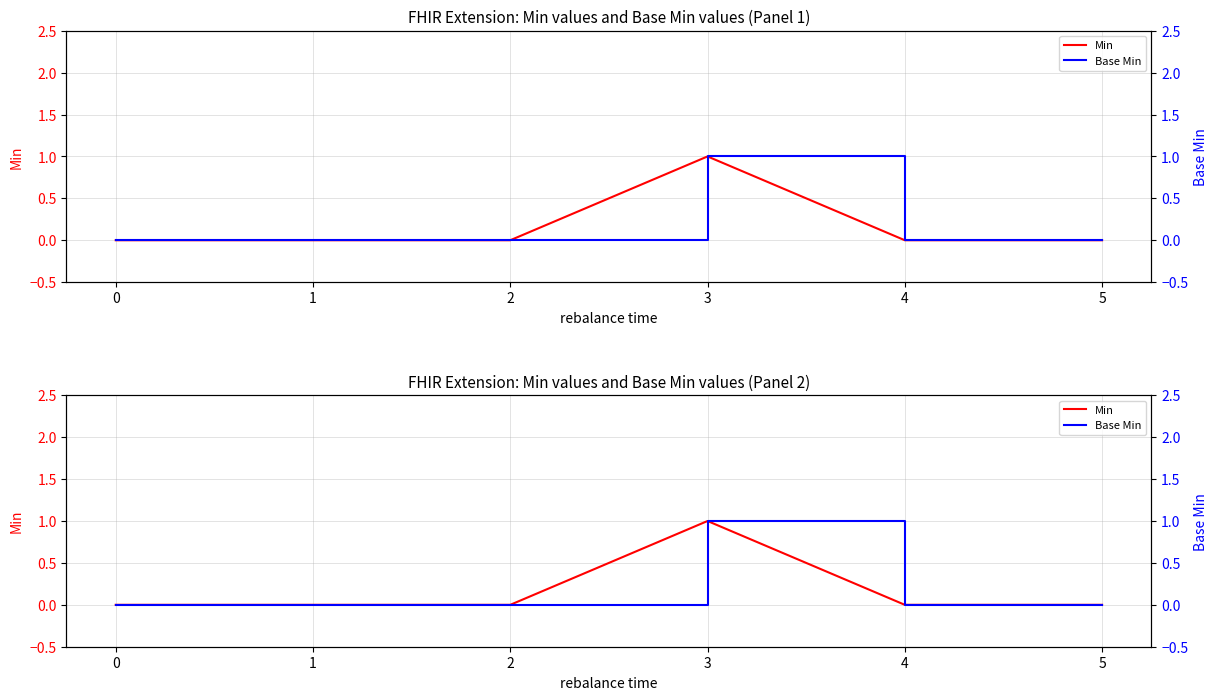

Between 1 and 5, which series saw the biggest shift?

Min